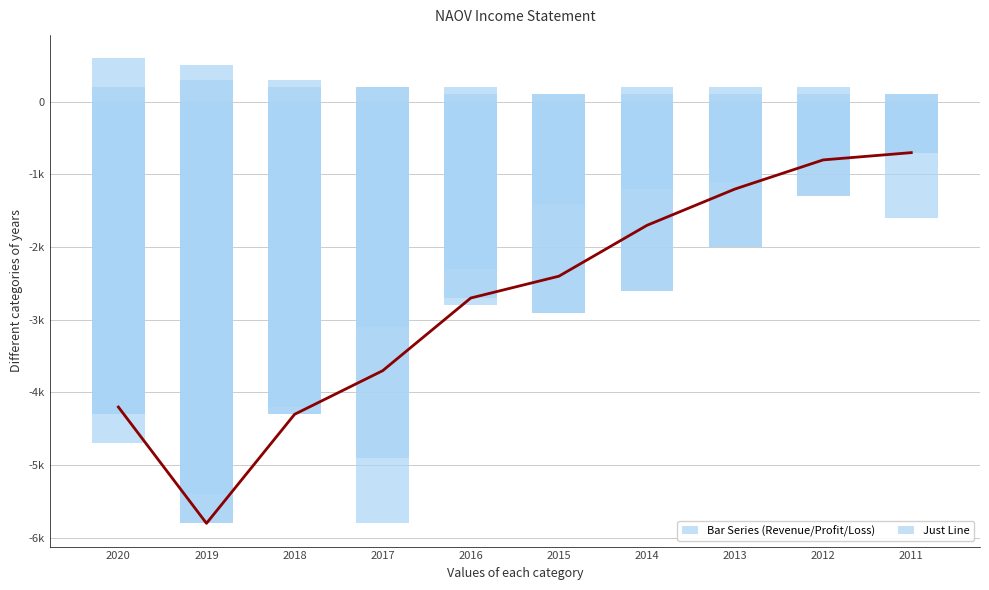

Which series changed the most between 2016 and 2014?

Operating Income or Loss